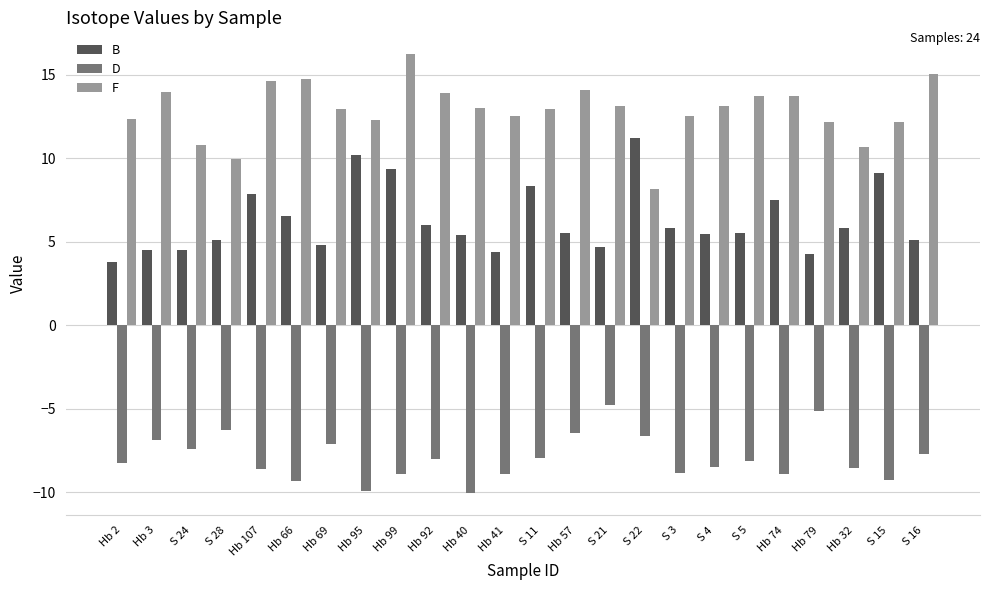

How many bars are there in total?

72